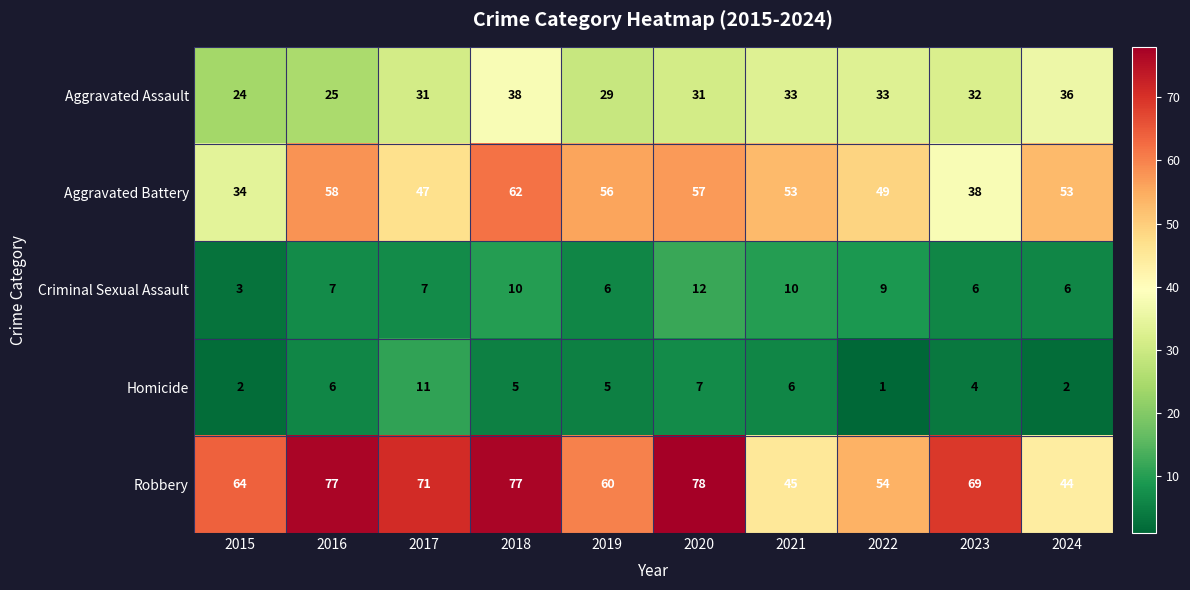

Rank the series at 2020 from lowest to highest value.

Homicide, Criminal Sexual Assault, Aggravated Assault, Aggravated Battery, Robbery